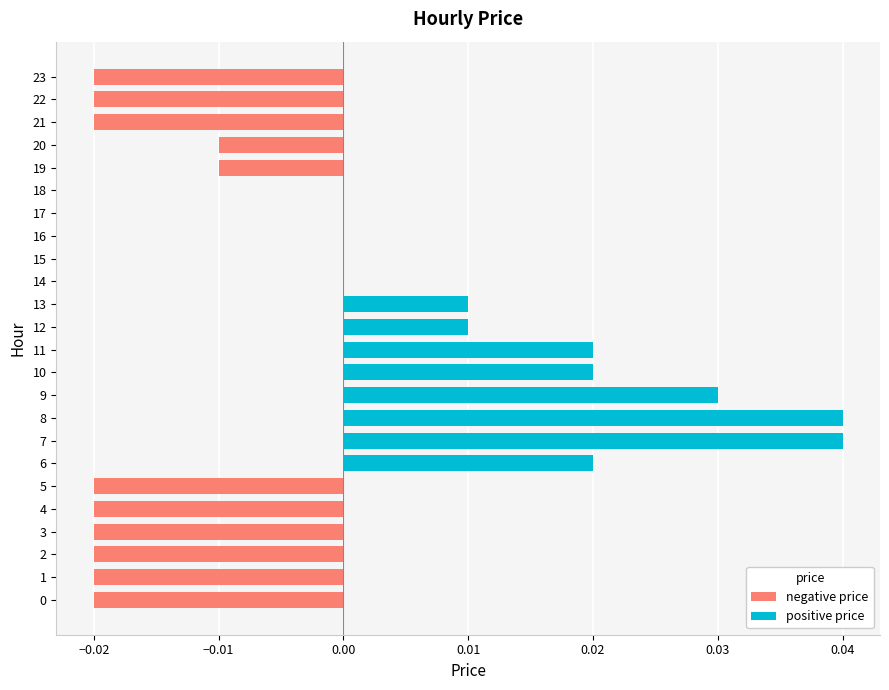

Is it true that the value at 3 is -0.0?

True